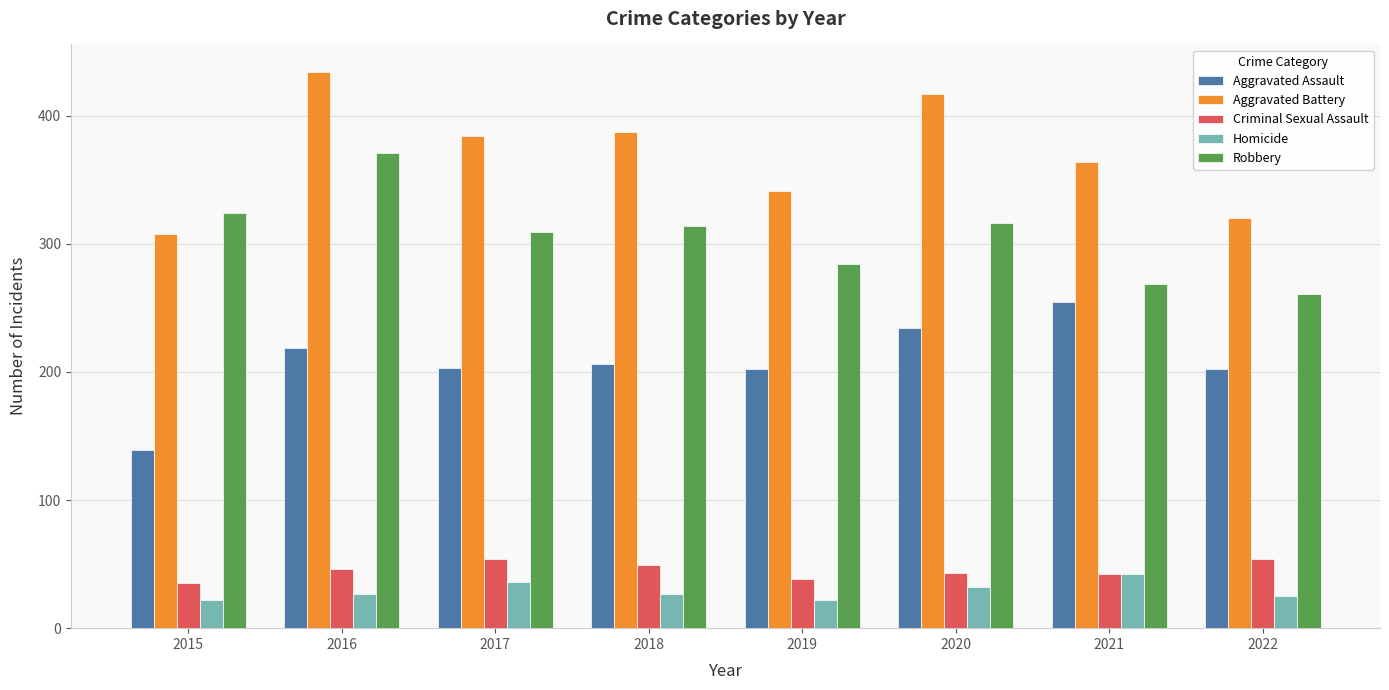

What is the difference between the maximum and minimum values in the Homicide series?

20